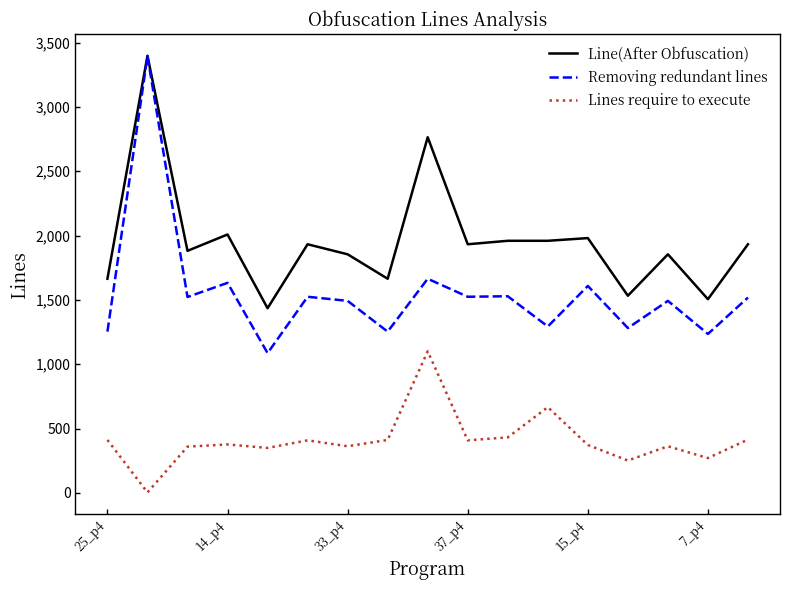

Which series has the widest spread of values?

Removing redundant lines